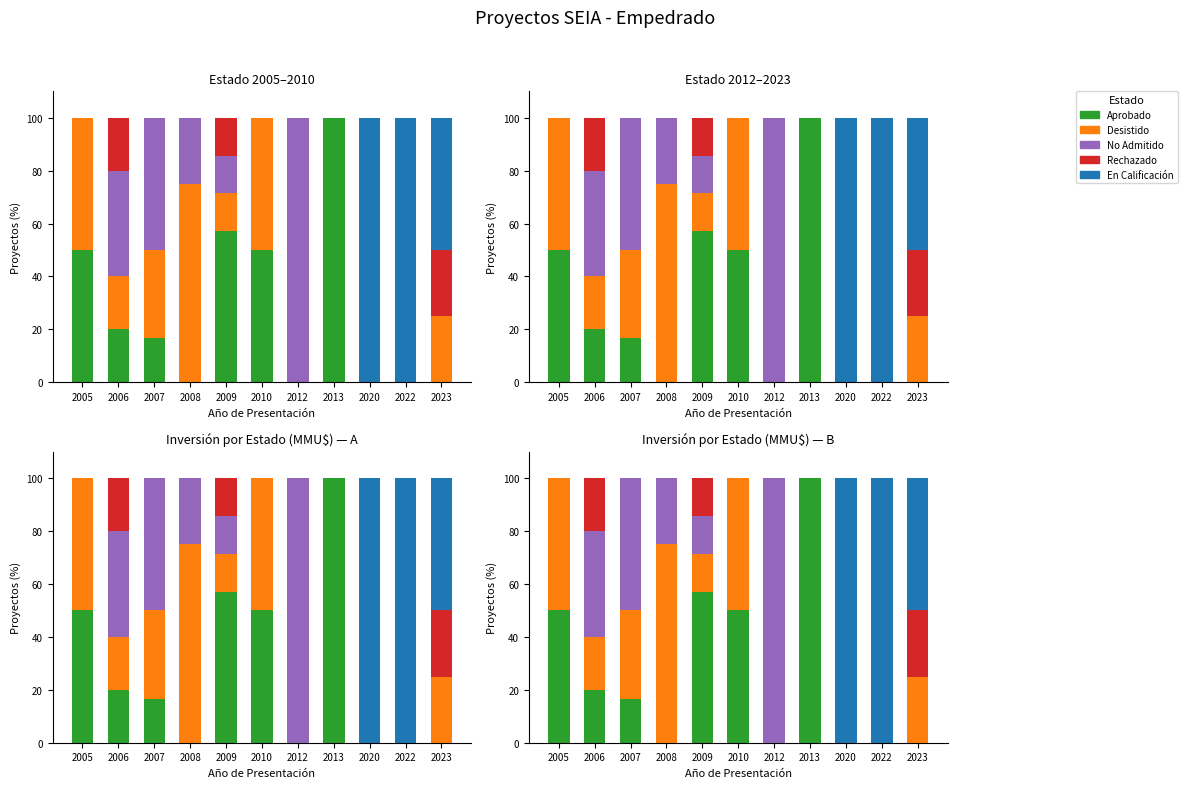

What is the spread (max minus min) of values at 2022?

100.0